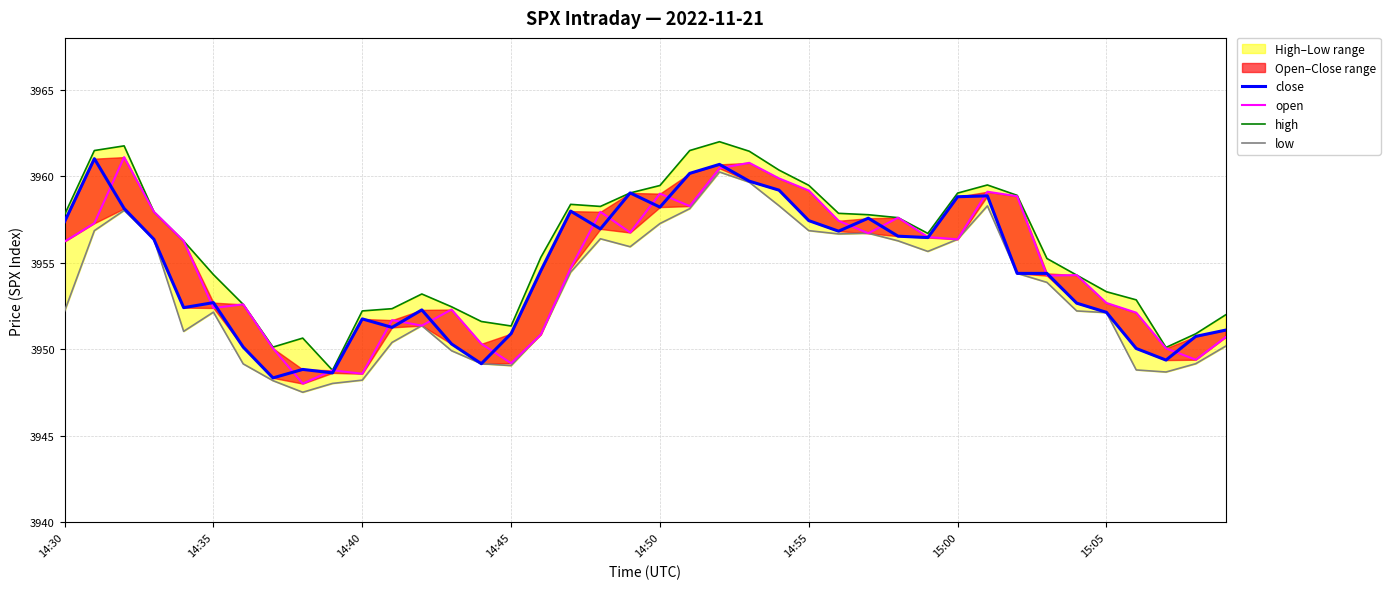

The high series shows 5167.1 at 14:50. True or false?

False